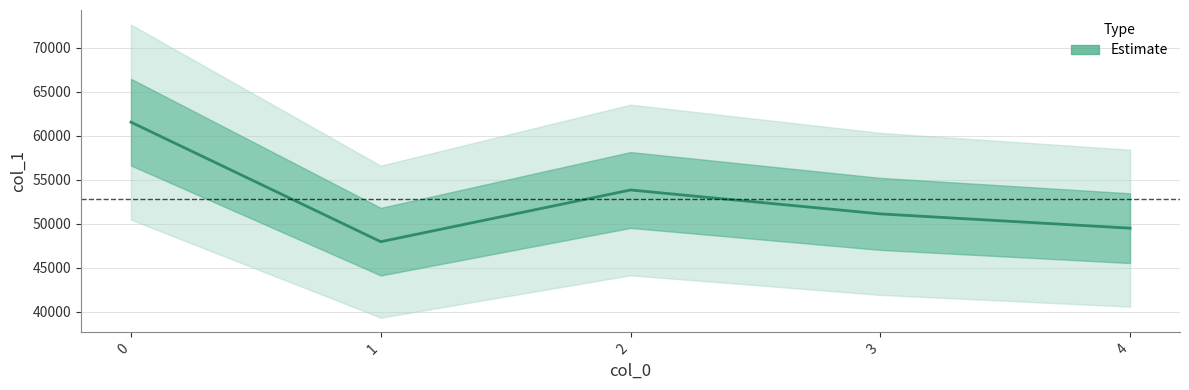

Which category has the lowest value across all series?

1